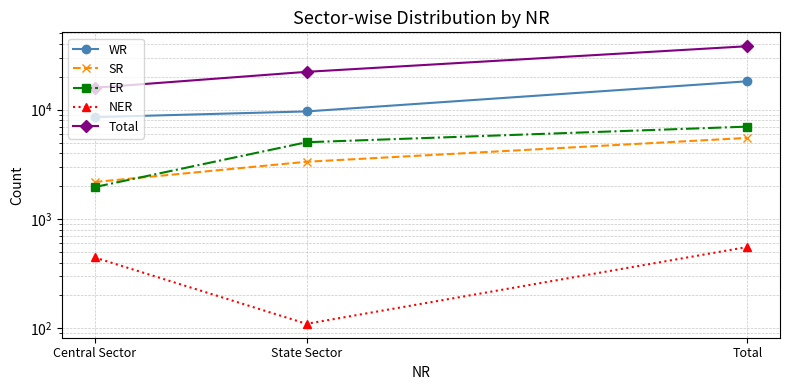

What is the difference between the maximum and second lowest values in the NER series?

110